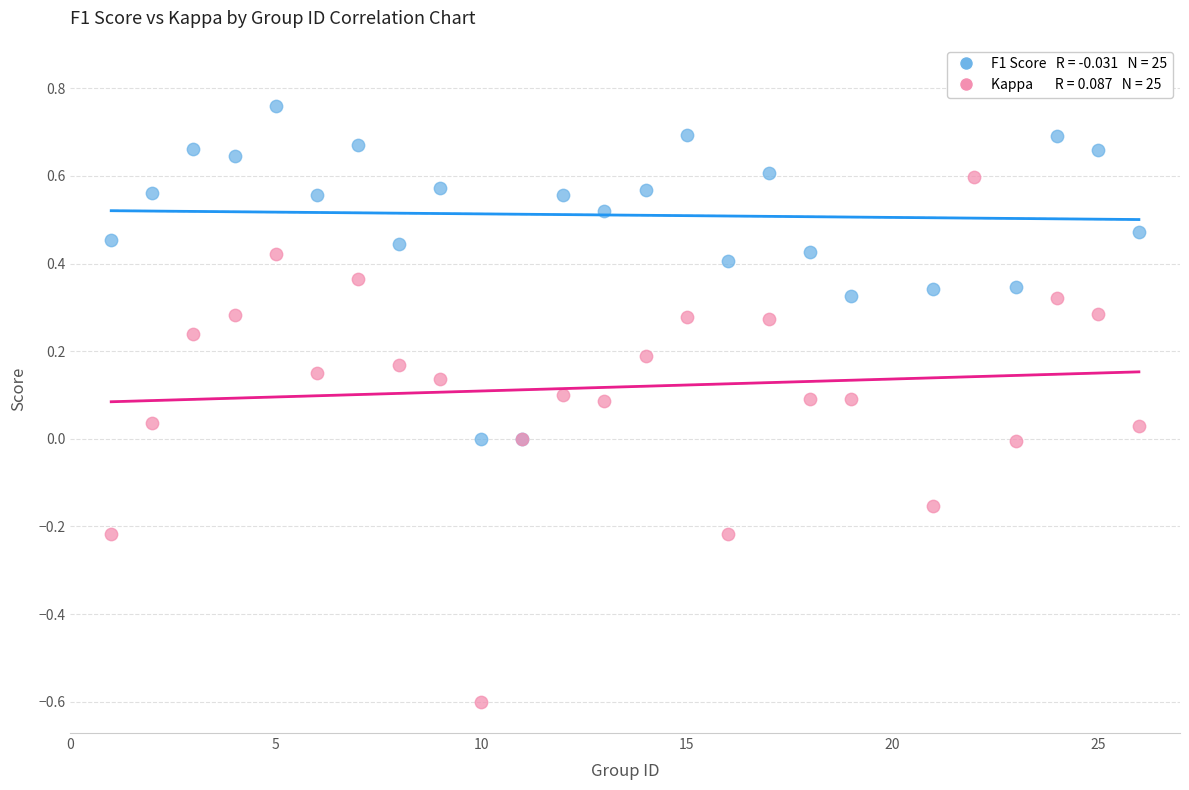

Which series has the widest spread of Y values?

Kappa